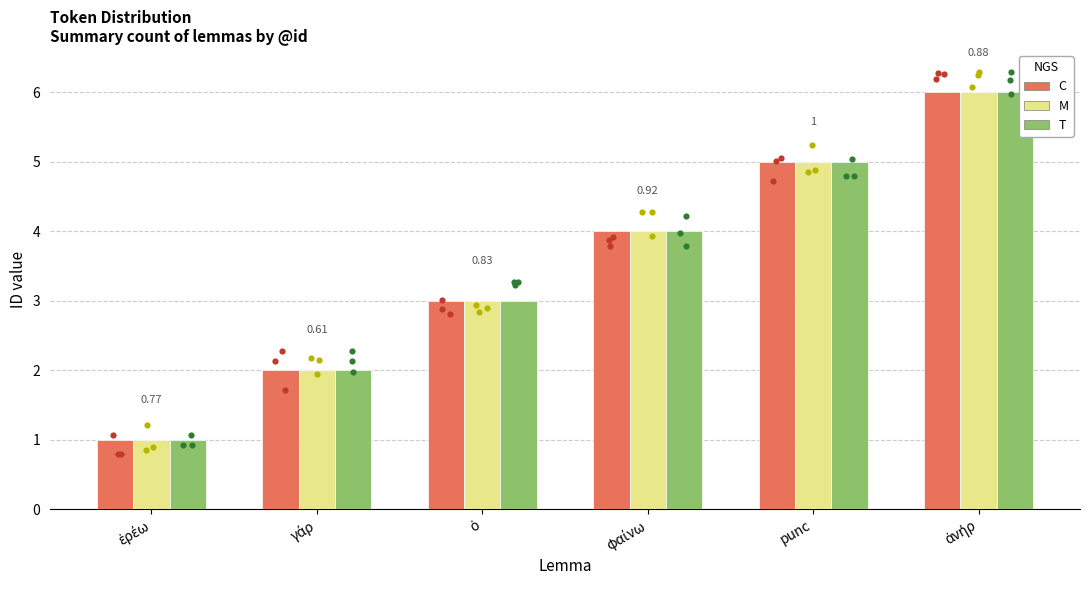

Is the value of M at punc greater than the value of T at punc?

No